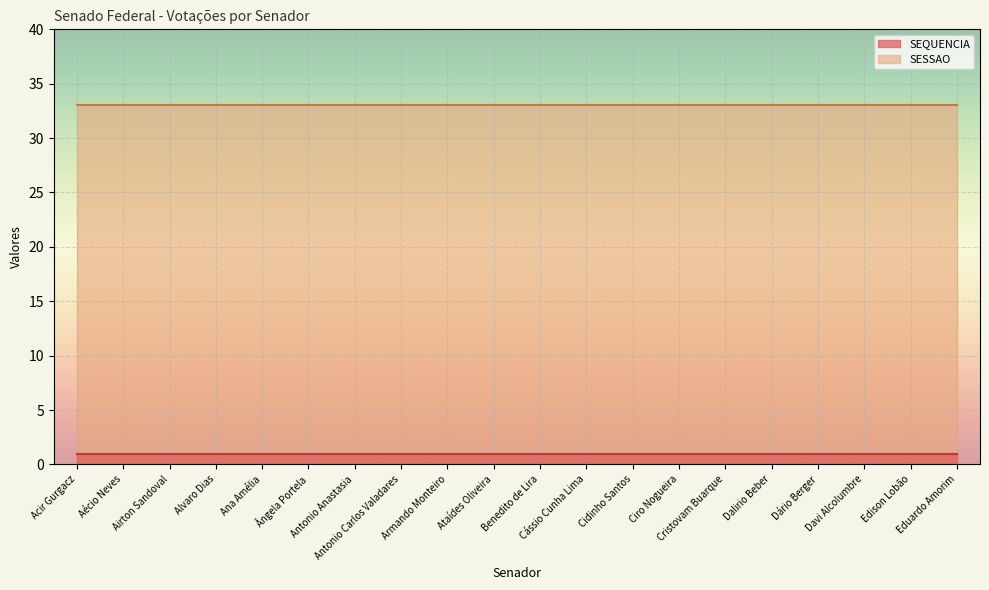

List the series in order of their peak value, lowest first.

SEQUENCIA, SESSAO